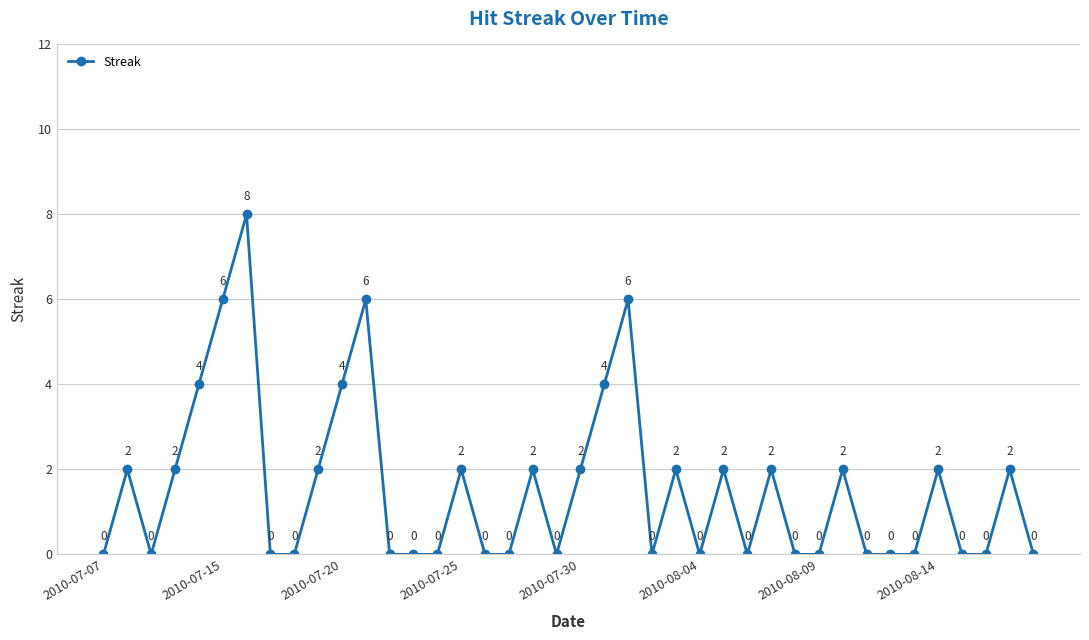

What is the greatest value displayed?

8